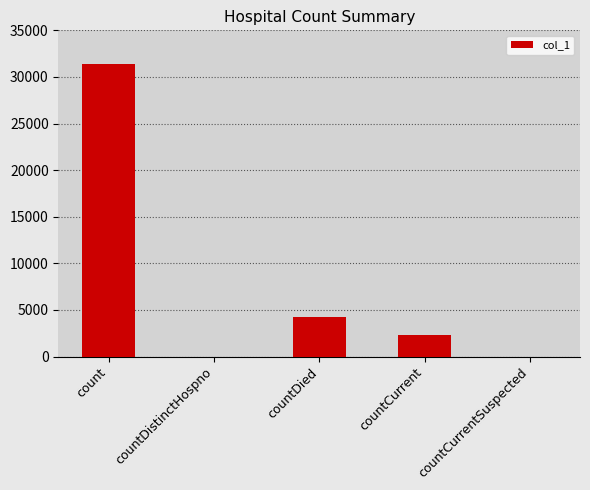

What is the maximum value shown in the chart?

31438